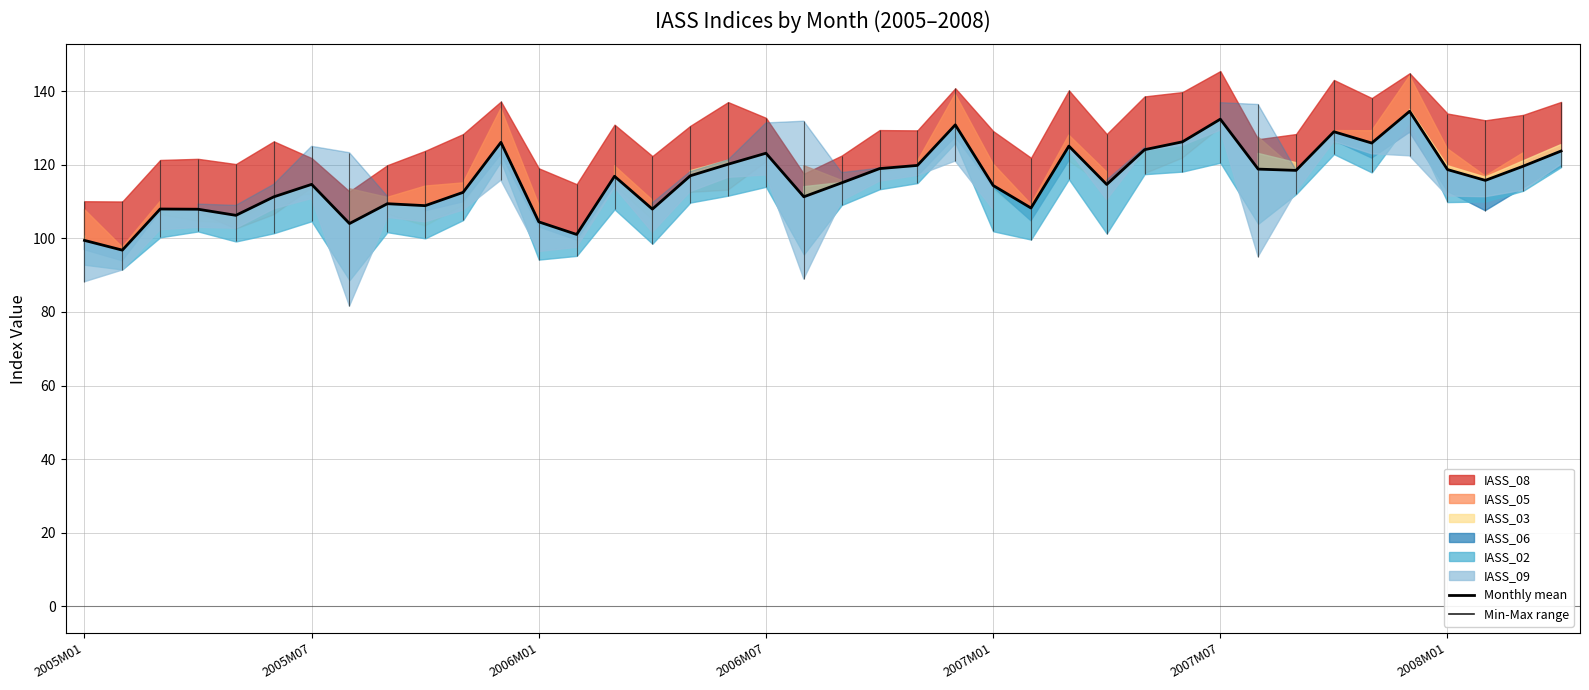

List the labels in order of value, largest first.

35, 30, 23, 33, 29, 11, 34, 26, 28, 39, 18, 17, 22, 38, 21, 31, 36, 32, 16, 14, 37, 20, 2008M01, 27, 24, 10, 19, 2007M07, 8, 9, 25, 2006M01, 15, 2006M07, 2007M01, 12, 7, 13, 2005M01, 2005M07